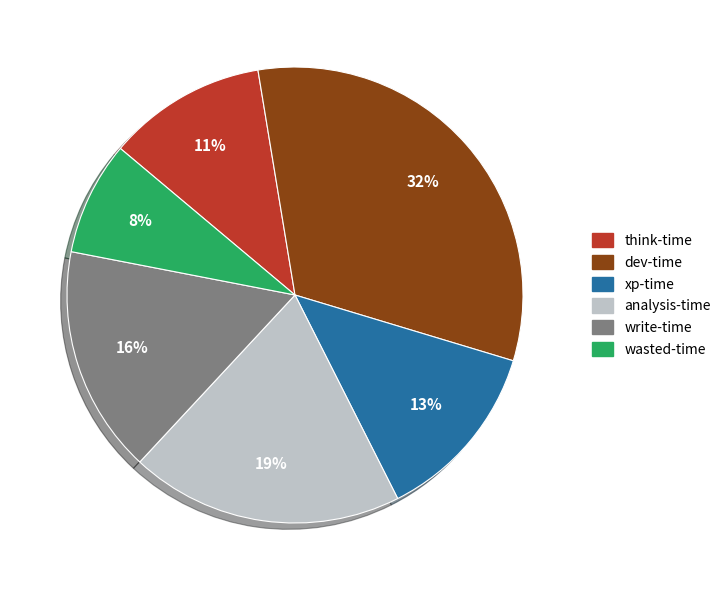

Rank the categories by value from highest to lowest.

dev-time, analysis-time, write-time, xp-time, think-time, wasted-time